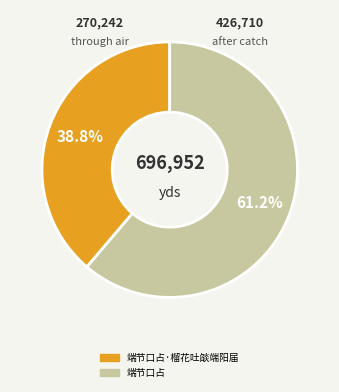

Does any single category account for the majority?

Yes